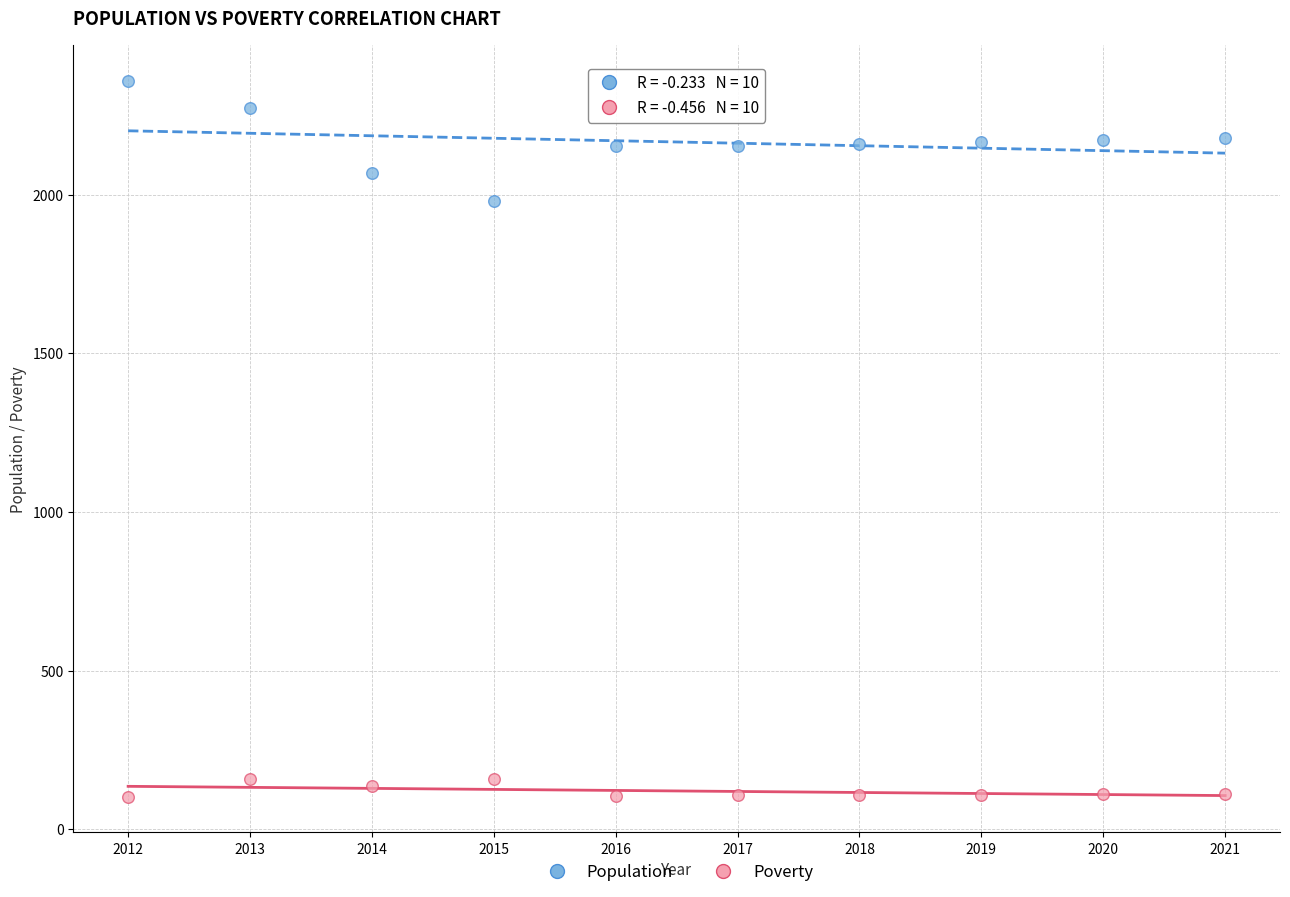

Which series has the largest Y range (max minus min)?

Population